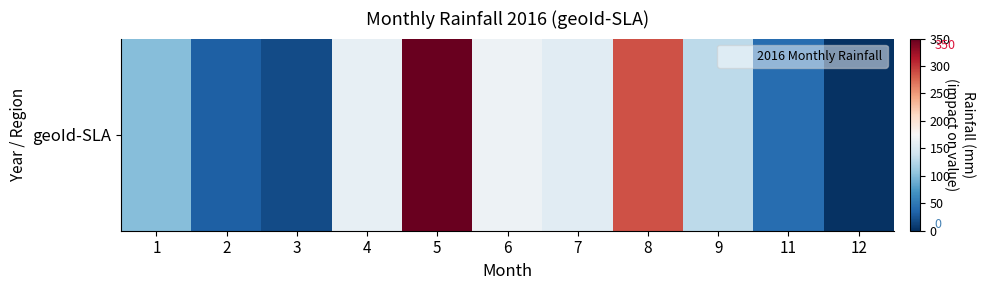

True or false: the data shows 32.8 at 2.

True